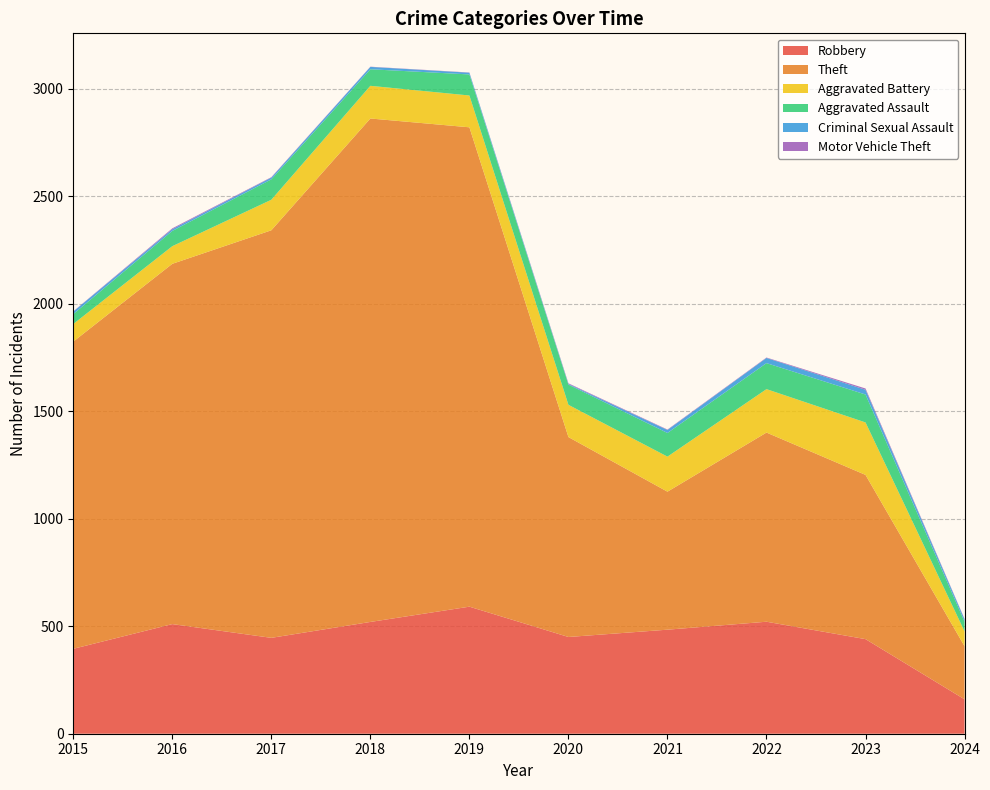

Reading left to right, transcribe all the data shown in this chart.

Robbery: 395	510	446	520	591	450	484	521	440	160
Theft: 1429	1676	1896	2342	2230	930	642	880	764	247
Aggravated Battery: 82	82	142	152	148	150	163	202	244	69
Aggravated Assault: 46	71	95	77	98	94	110	121	130	45
Criminal Sexual Assault: 12	8	8	11	8	3	14	24	22	11
Motor Vehicle Theft: 1	4	2	1	1	3	2	2	6	2